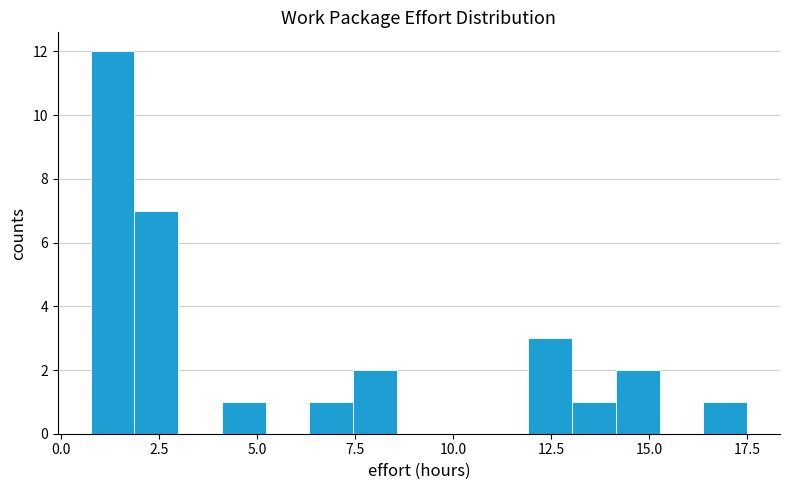

Read against the x-axis, roughly where is the centre of the tallest bar?

1.5